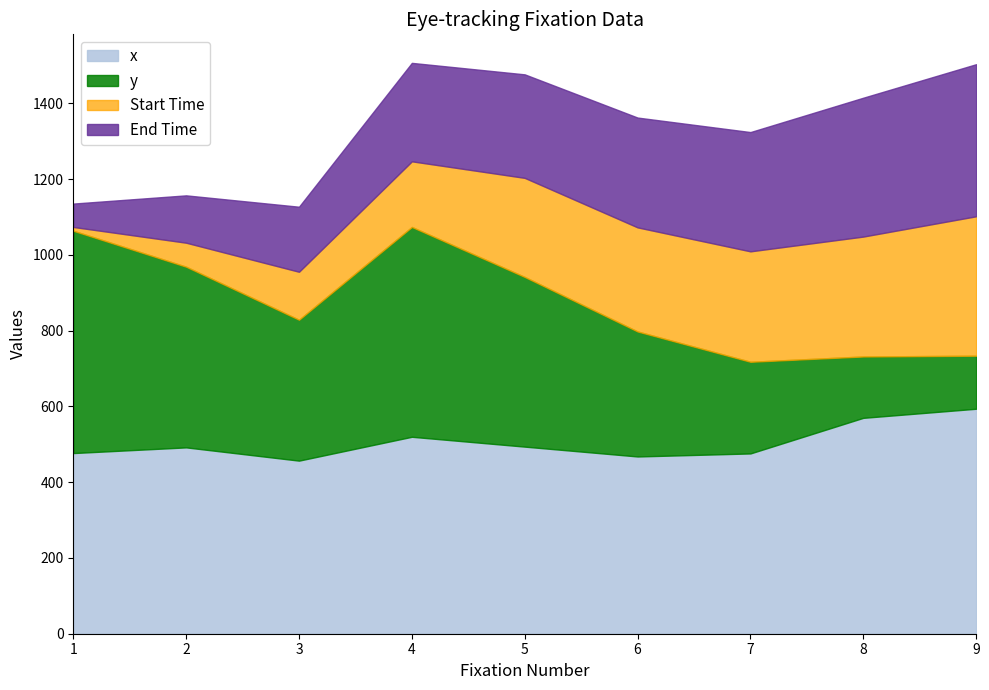

True or false: End Time has more than 2 interior local peaks.

False